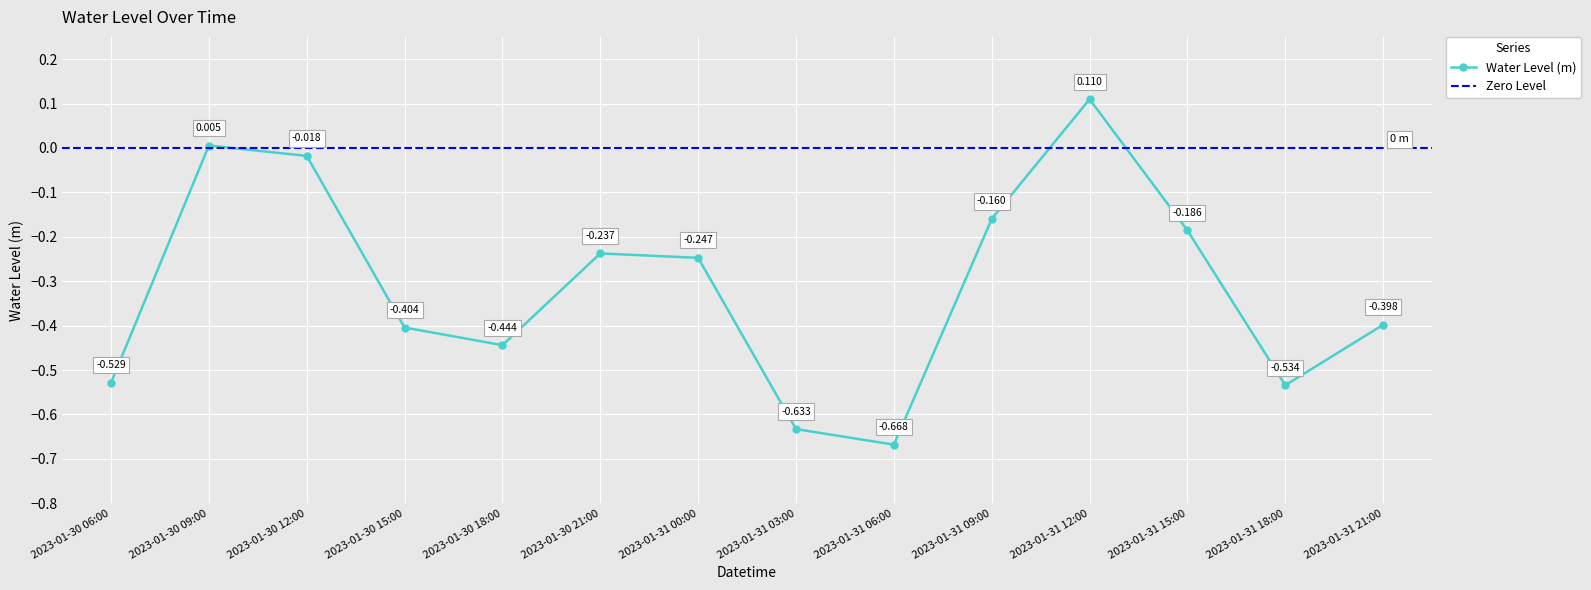

What is the change in value from 2023-01-30 06:00 to 2023-01-30 15:00?

+0.1